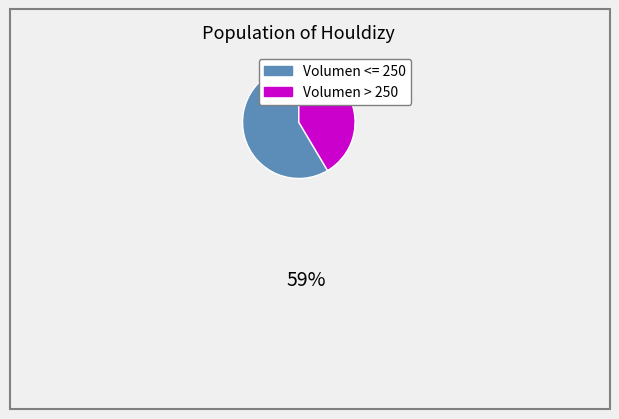

Does Volumen > 250 account for over 50% of the chart?

No